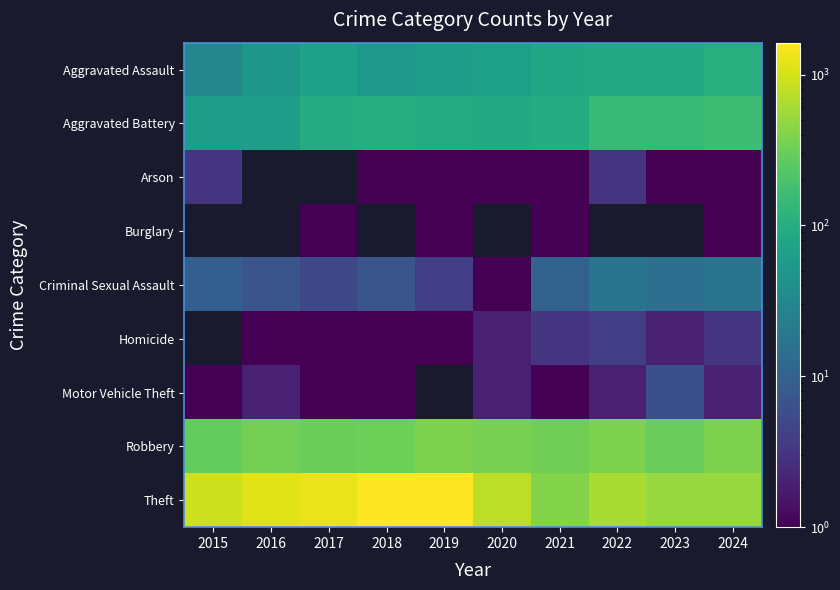

What is the spread (max minus min) of values at 2020?

771.0